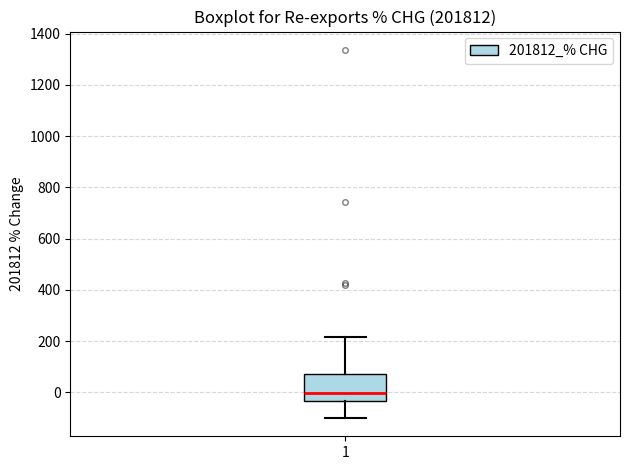

Read this box plot against the y-axis: the position of the median line, the range covered by the box, and the ends of both whiskers. The values are not printed on the chart, so give them approximately, as read against the axis.

median 0, box -40 to 80, whiskers -100 to 220